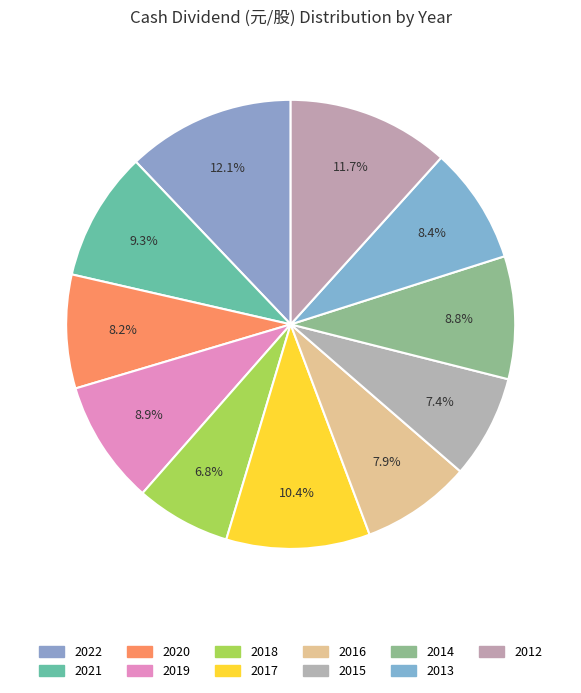

The 2017 slice represents 10% of the pie. True or false?

True